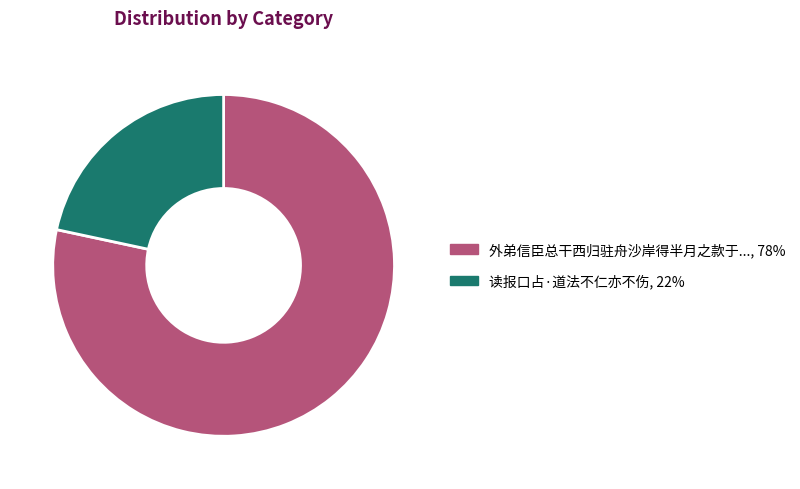

Does any single category account for the majority?

Yes